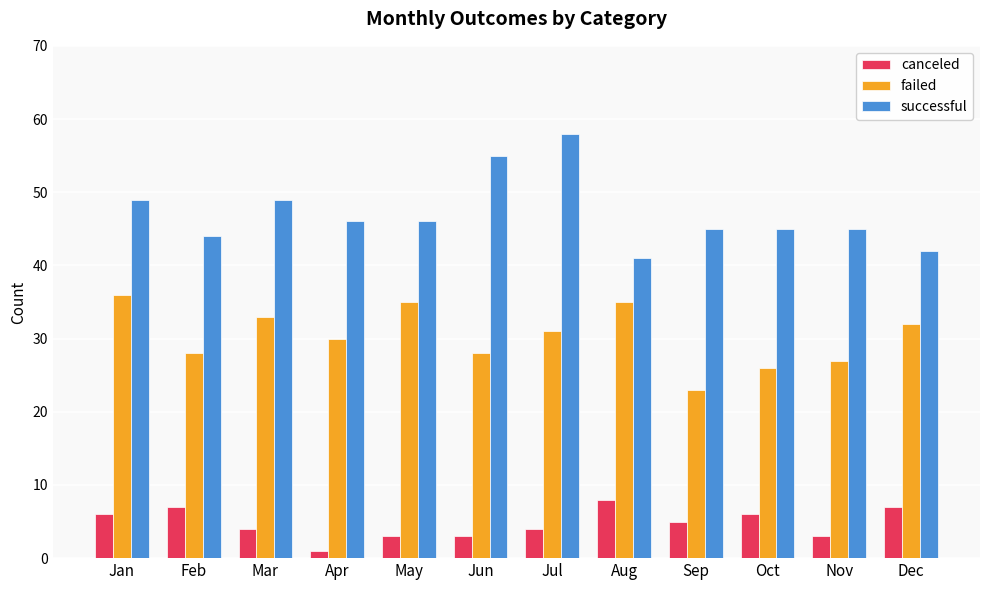

What is the total value across all series at Jul?

93